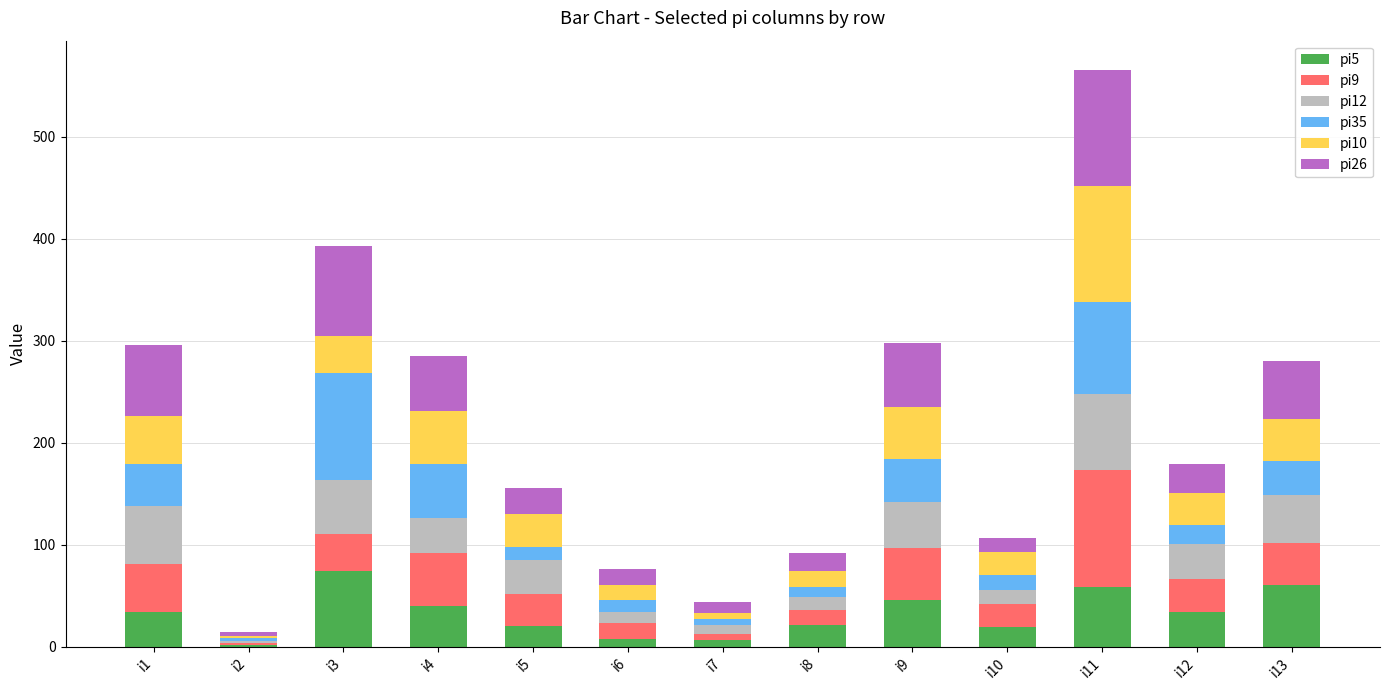

At which category is the sum across all series the highest?

i11